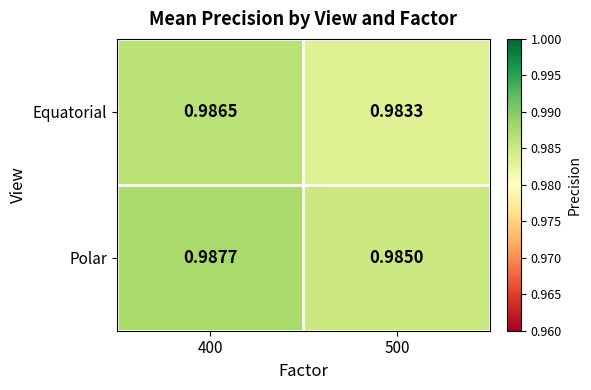

Which series changed the most between 400 and 500?

Equatorial